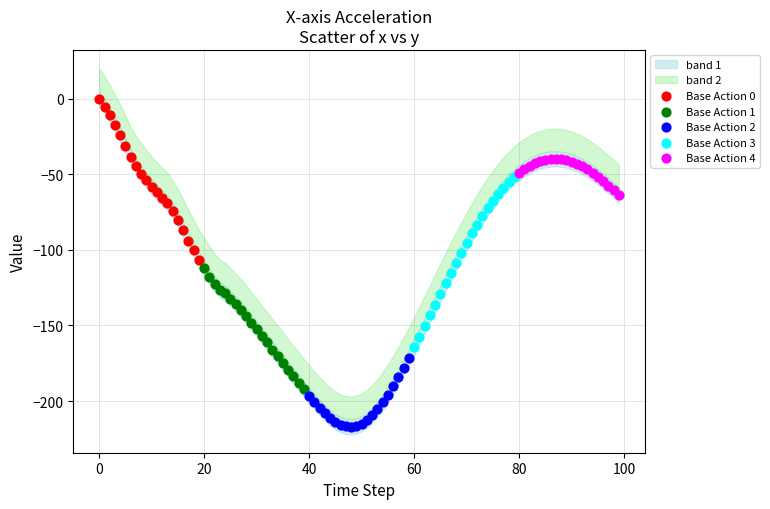

Which series has the widest spread of Y values?

Base Action 3